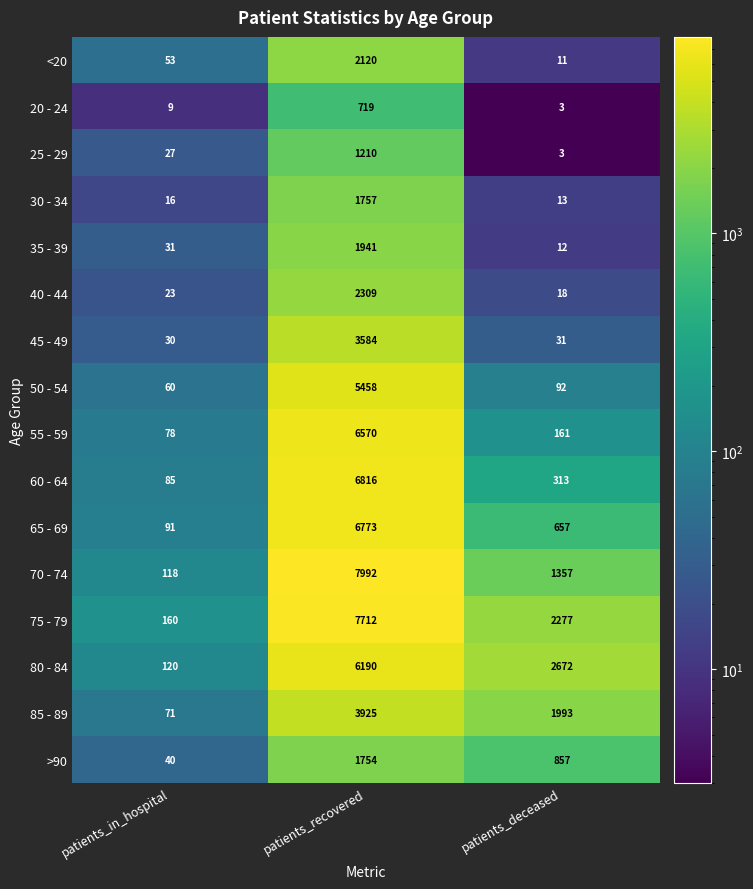

What is the difference between the highest and lowest values at patients_in_hospital?

151